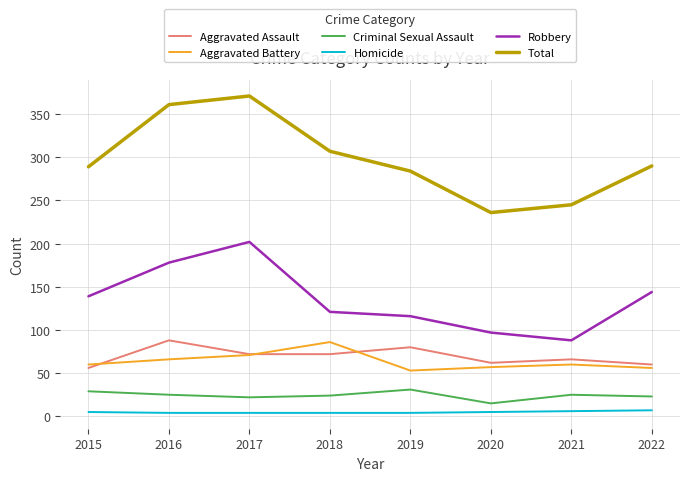

Rank the series at 2016 from lowest to highest value.

Homicide, Criminal Sexual Assault, Aggravated Battery, Aggravated Assault, Robbery, Total